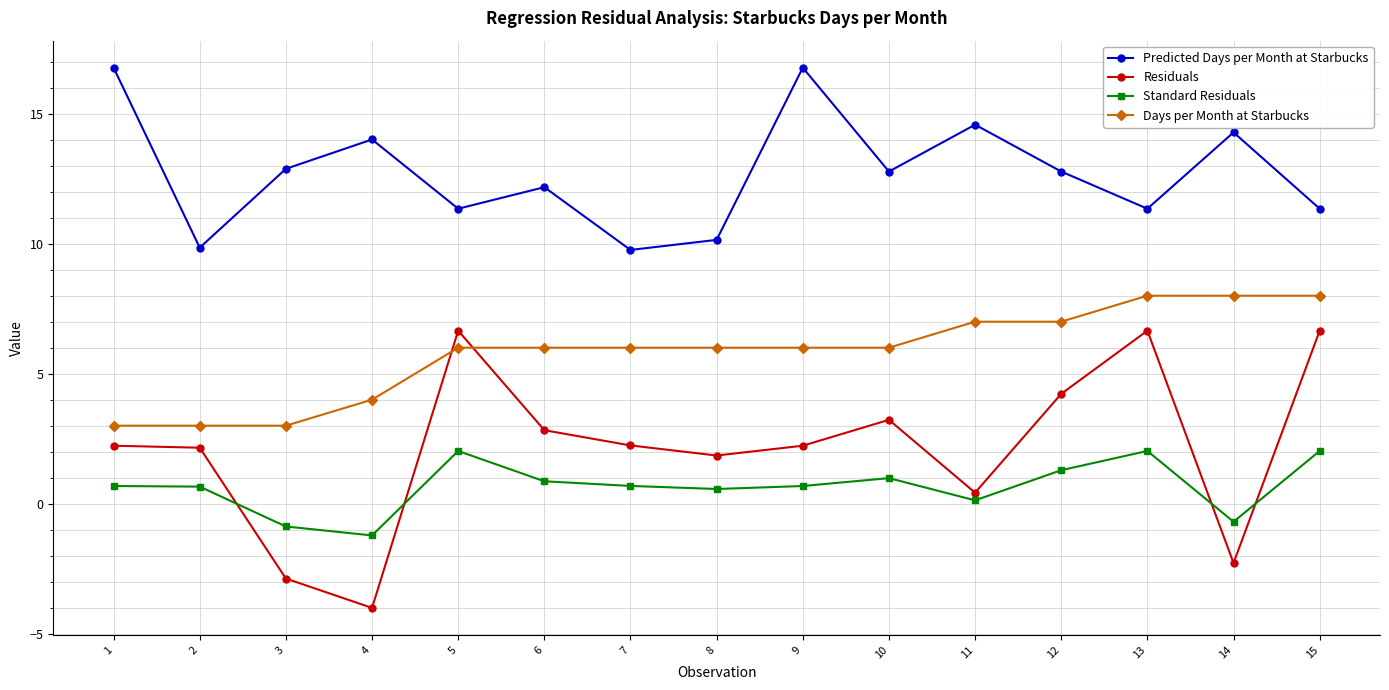

What is the highest value of the Standard Residuals series?

2.0